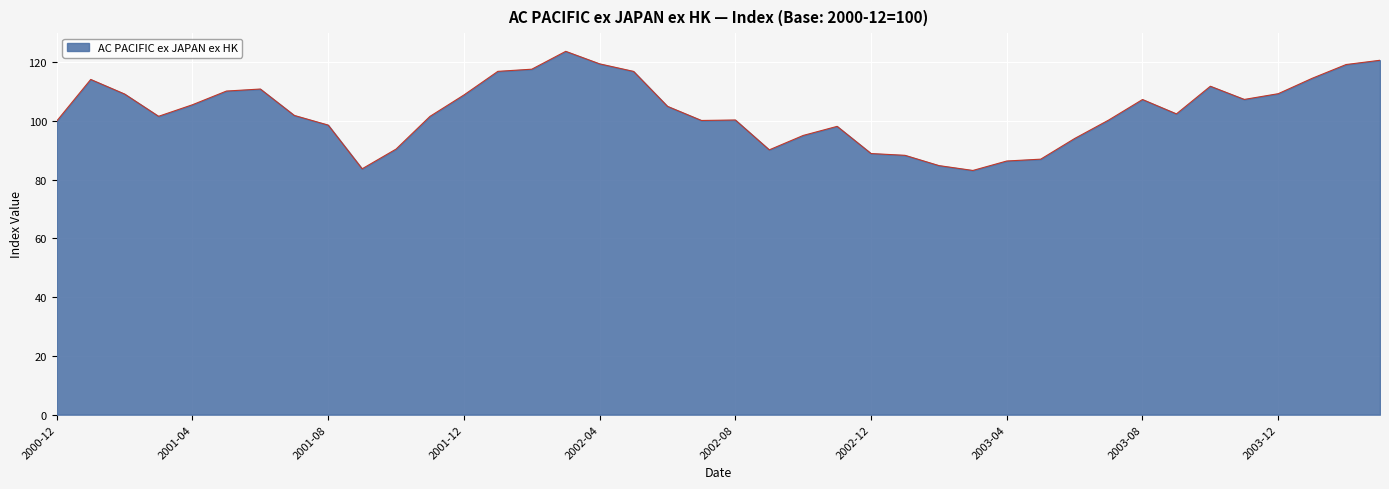

What is the minimum value shown in the chart?

83.1